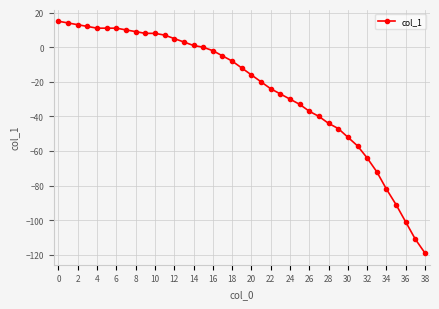

How many lines are shown in the chart?

1